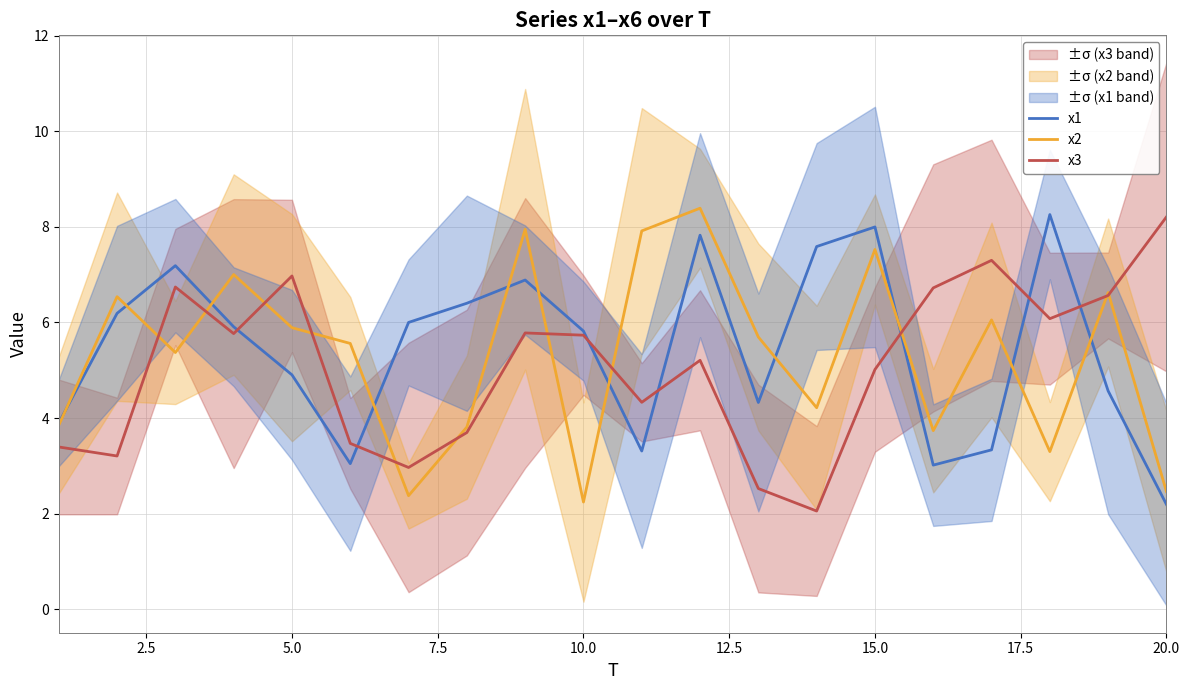

The x2 series shows 7.5 at 15.0. True or false?

True